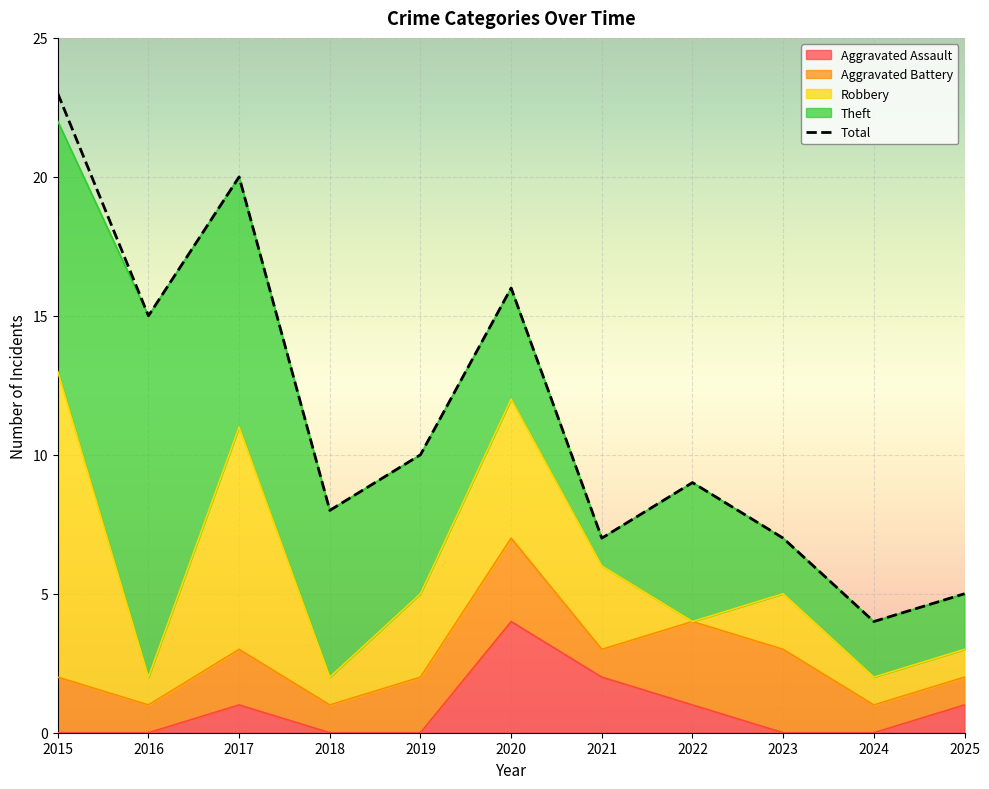

What is the difference between the maximum and minimum values in the Aggravated Battery series?

2